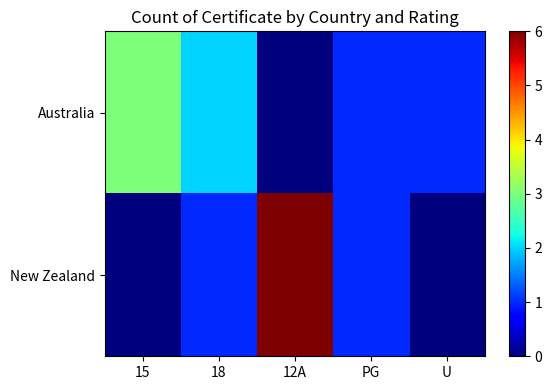

What is the total value across all series at 12A?

6